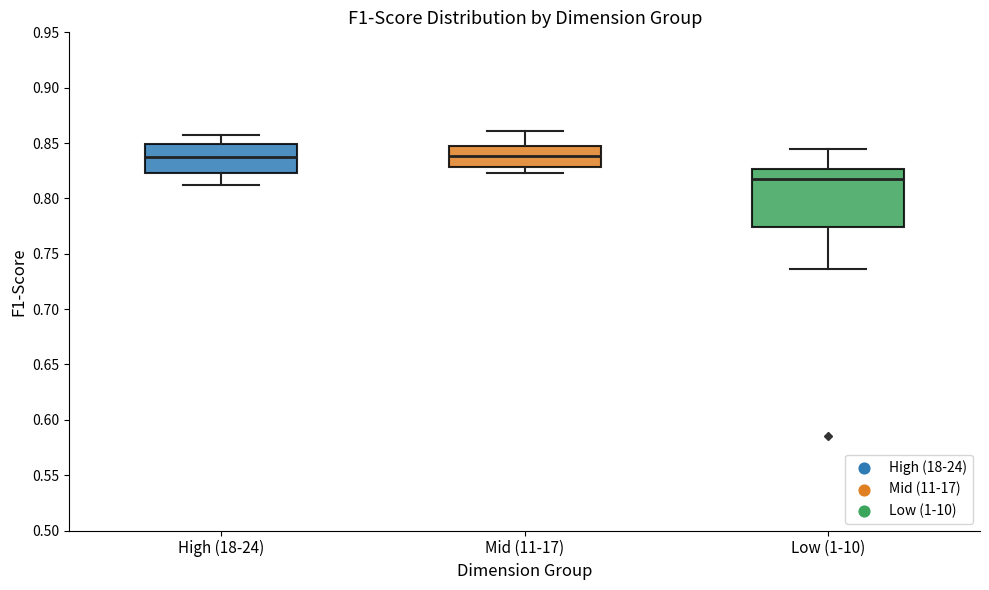

Reading left to right, transcribe this box plot: for each box, give where its median line is, the range the box spans, and where its two whiskers end, as read against the y-axis. The values are not printed on the chart, so give them approximately, as read against the axis.

High (18-24): median 0.840, box 0.825 to 0.850, whiskers 0.810 to 0.855
Mid (11-17): median 0.840, box 0.830 to 0.845, whiskers 0.825 to 0.860
Low (1-10): median 0.815, box 0.775 to 0.825, whiskers 0.735 to 0.845